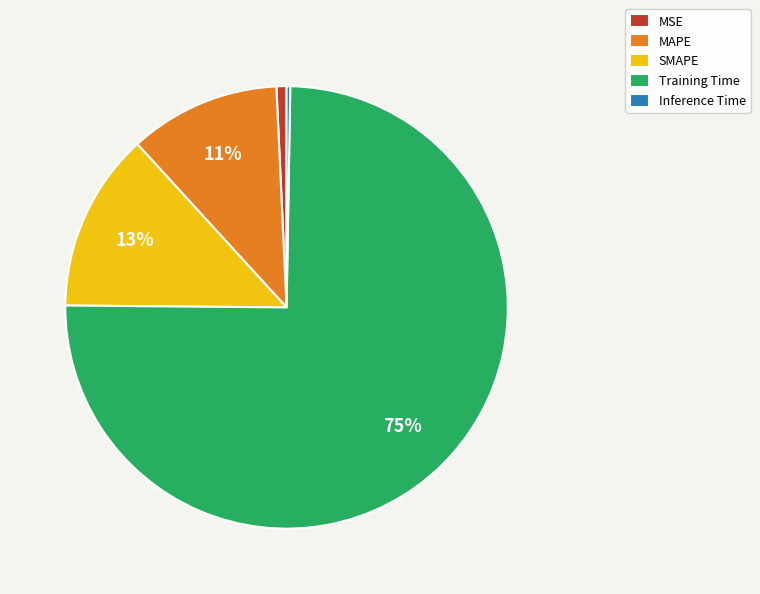

To the nearest percent, what portion does Training Time represent?

75%